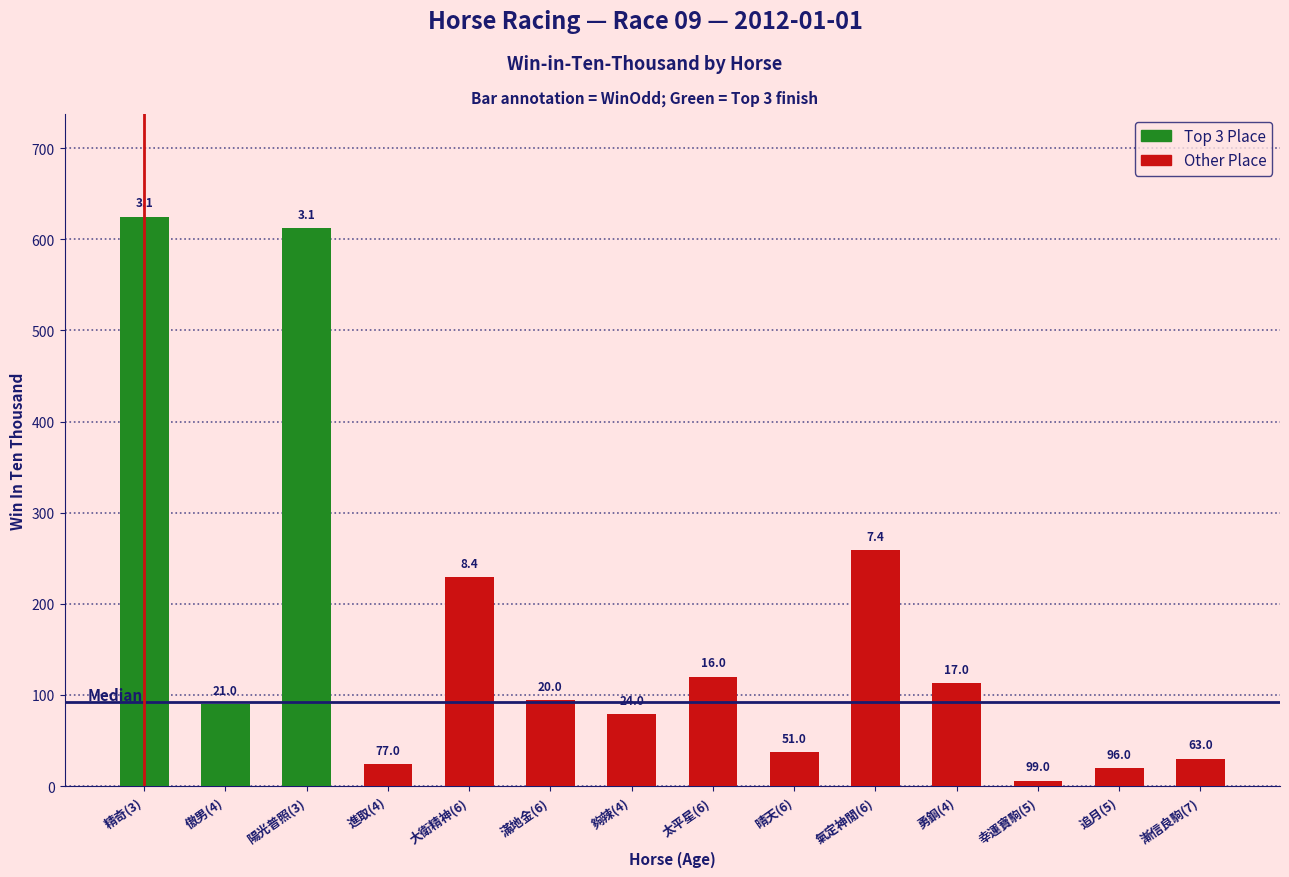

Count the number of data series in this chart.

2